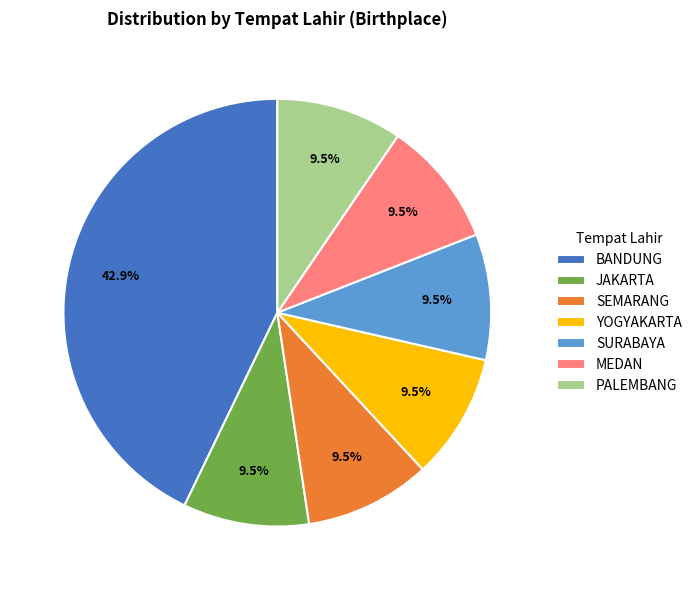

Between BANDUNG and SEMARANG, which is larger?

BANDUNG